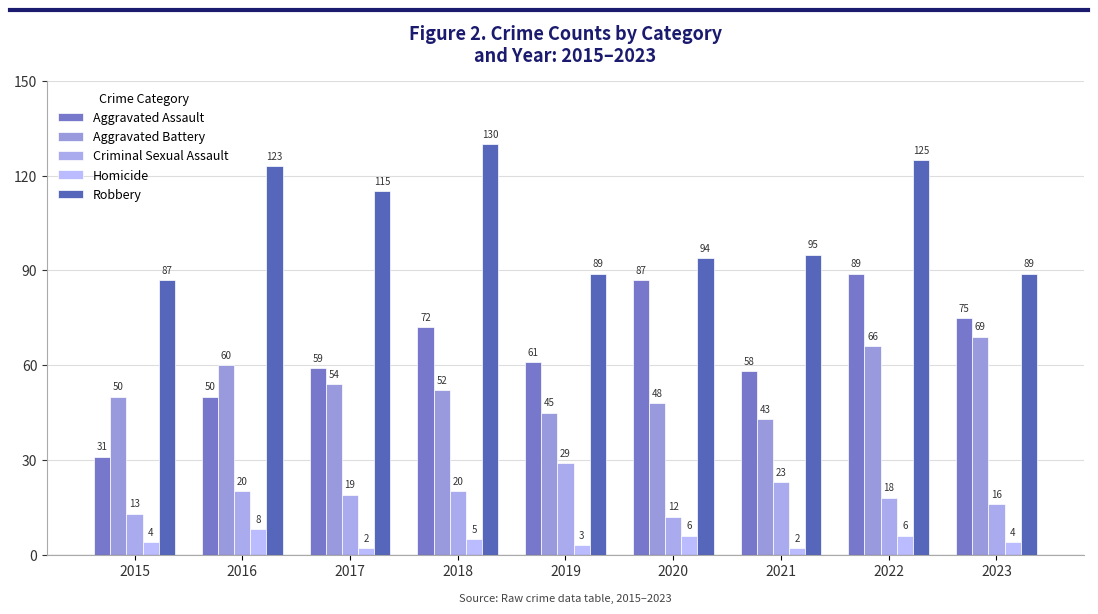

Are the bars horizontal?

No